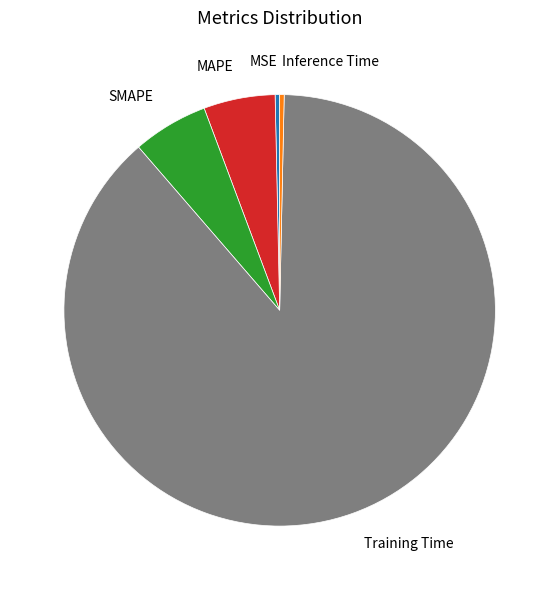

Is there any slice that represents more than half of the pie?

Yes